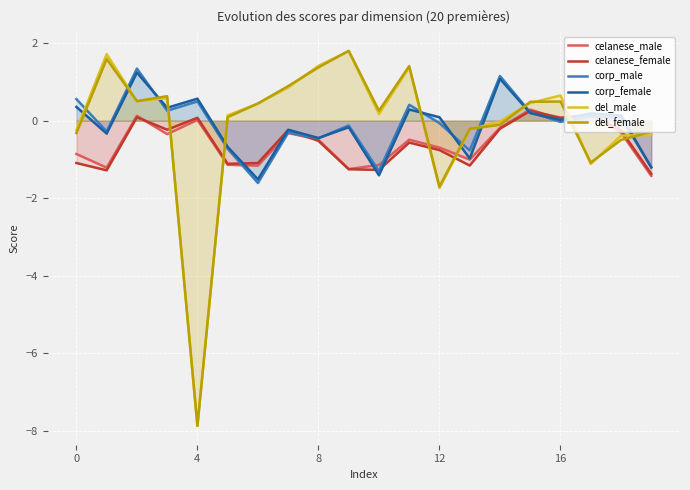

True or false: celanese_female has a value of 0.0 at 12.

False